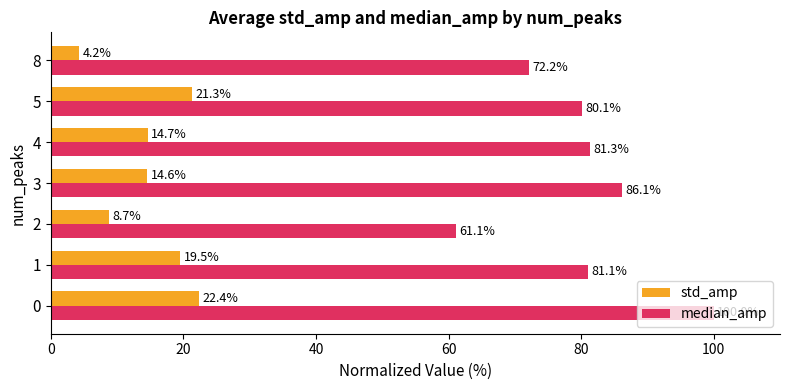

List the series in order of their peak value, highest first.

median_amp, std_amp